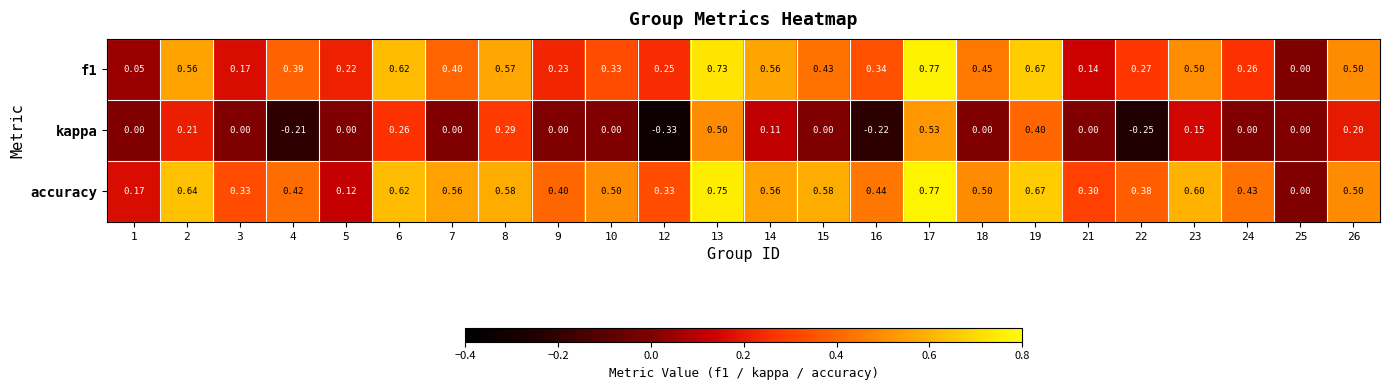

Which series has the largest total across all categories?

accuracy